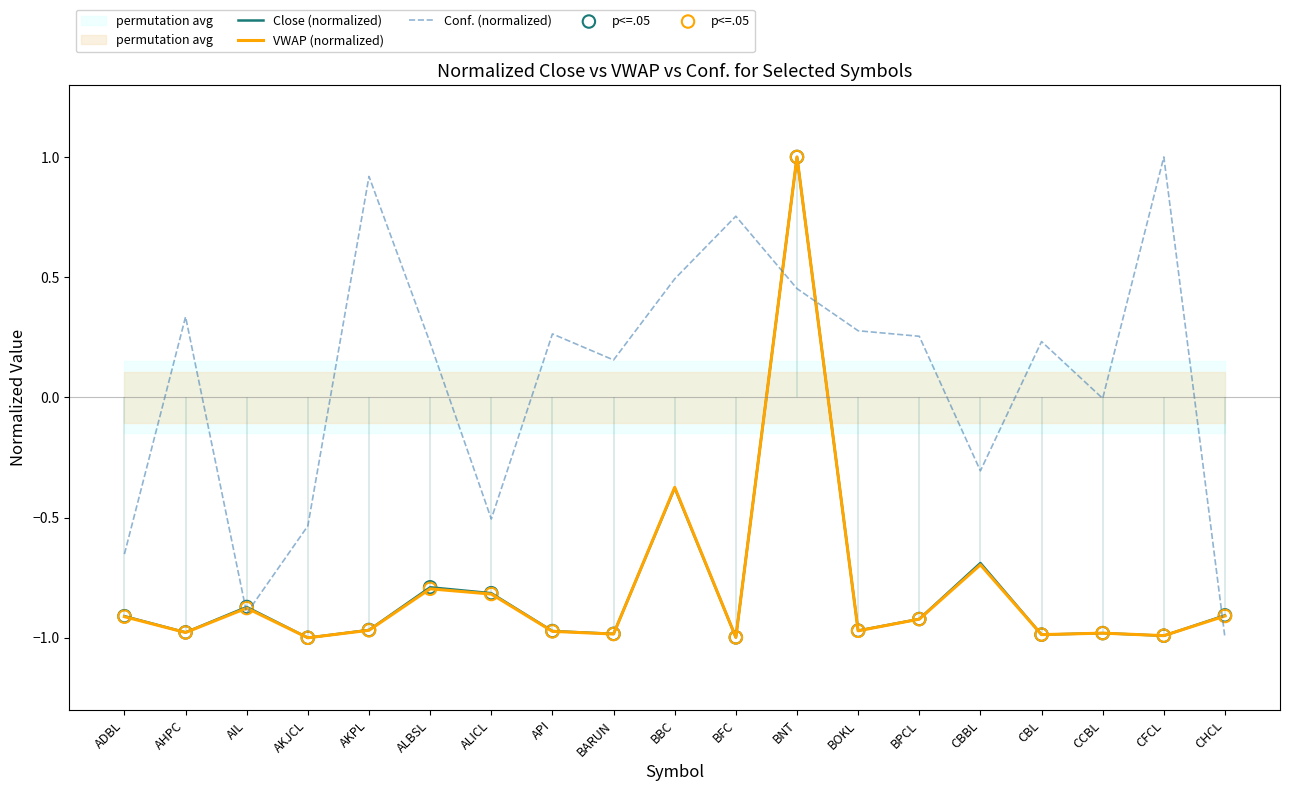

Which series has the largest total across all categories?

Close